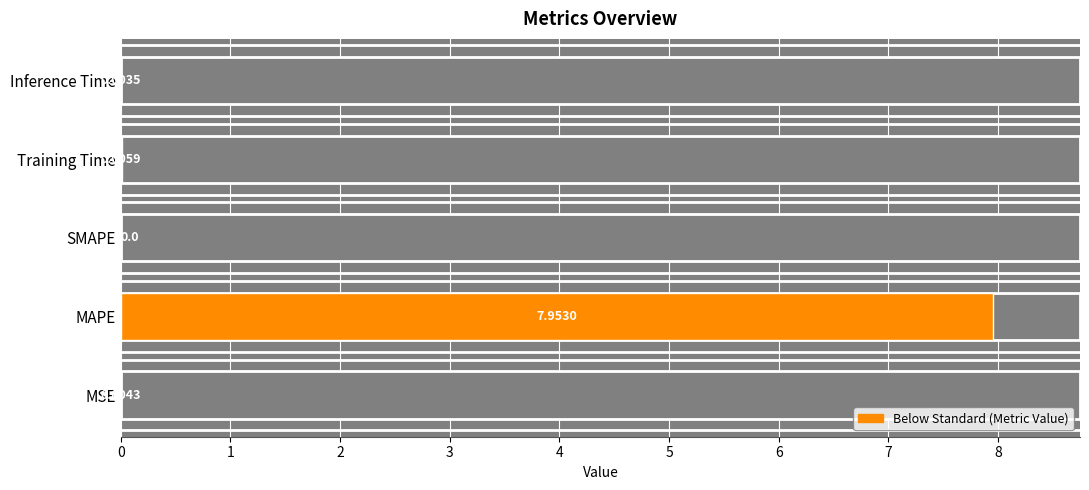

Rank the categories by value from highest to lowest.

MAPE, Training Time, MSE, Inference Time, SMAPE